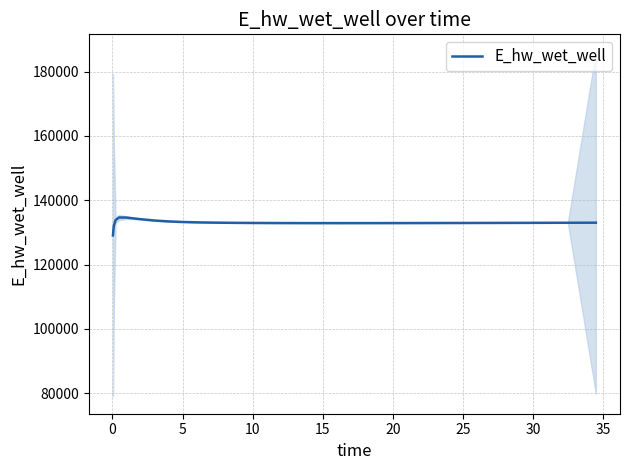

What is the highest value of the E_hw_wet_well series?

134628.0